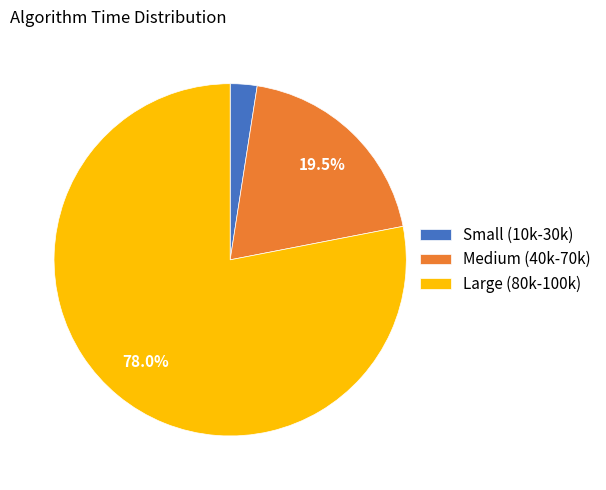

Which category has the smallest portion of the pie?

Small (10k-30k)